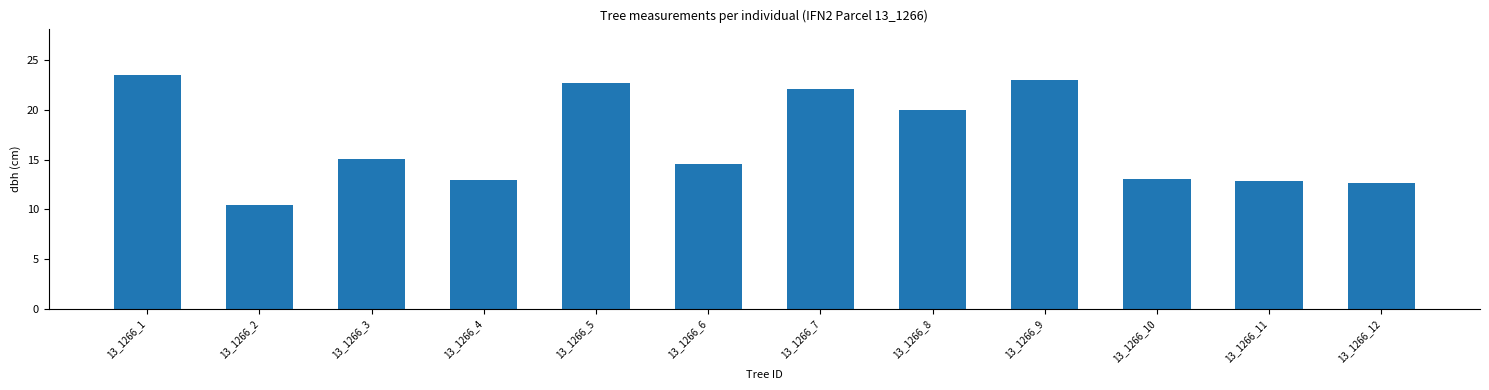

What is the difference between the maximum and minimum values?

13.0